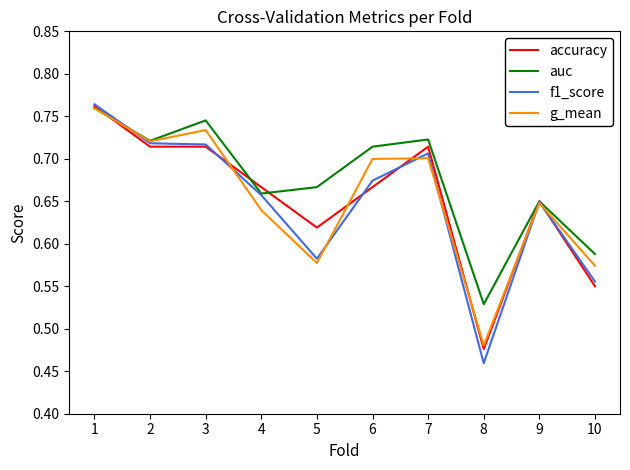

How many auc values are between 0 and 1?

10